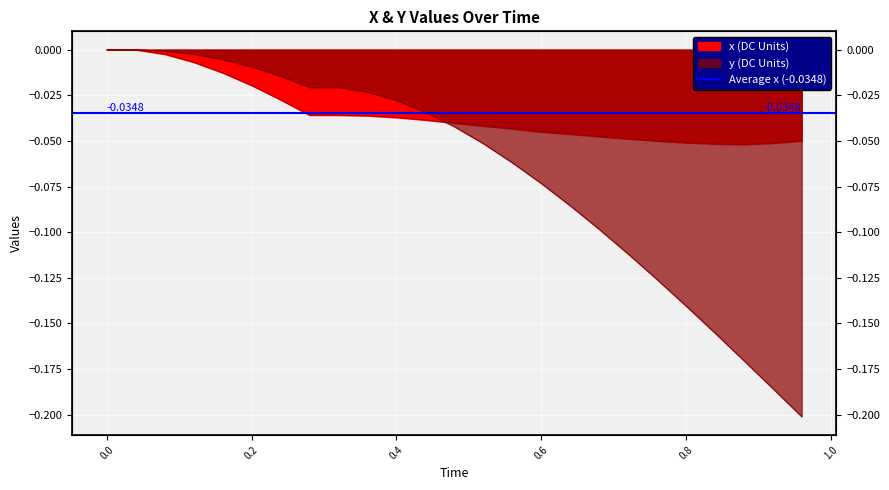

How many categories are shown in the chart?

25